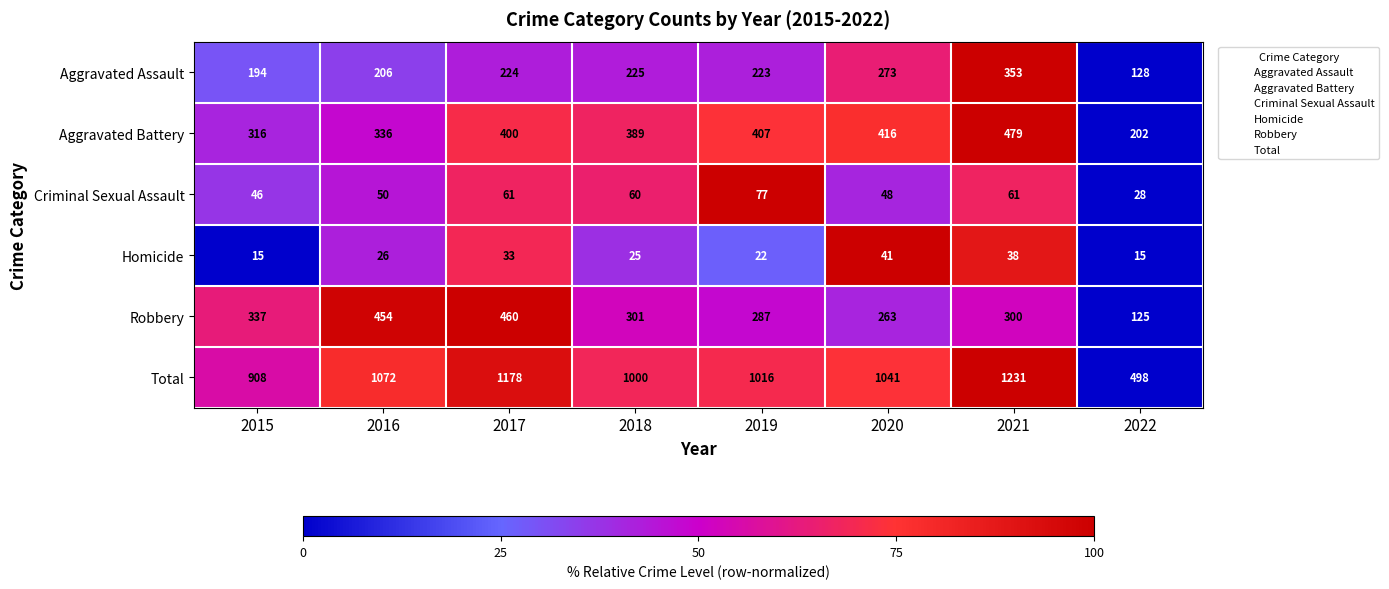

What is the total value across all series at 2020?

2082